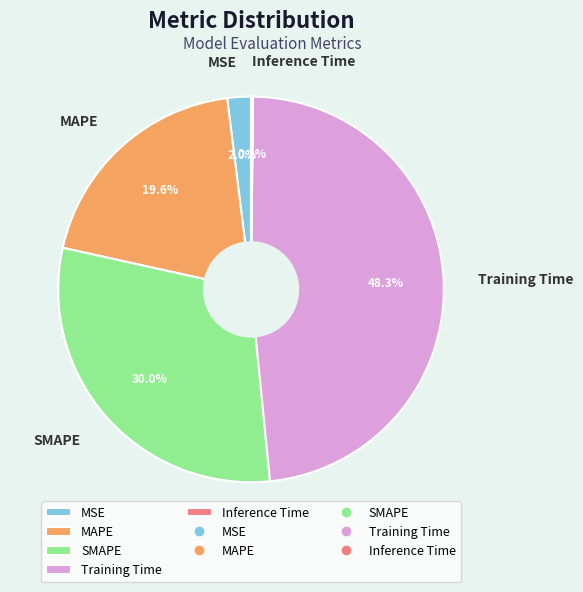

How much of the chart is everything except Training Time?

51.7%